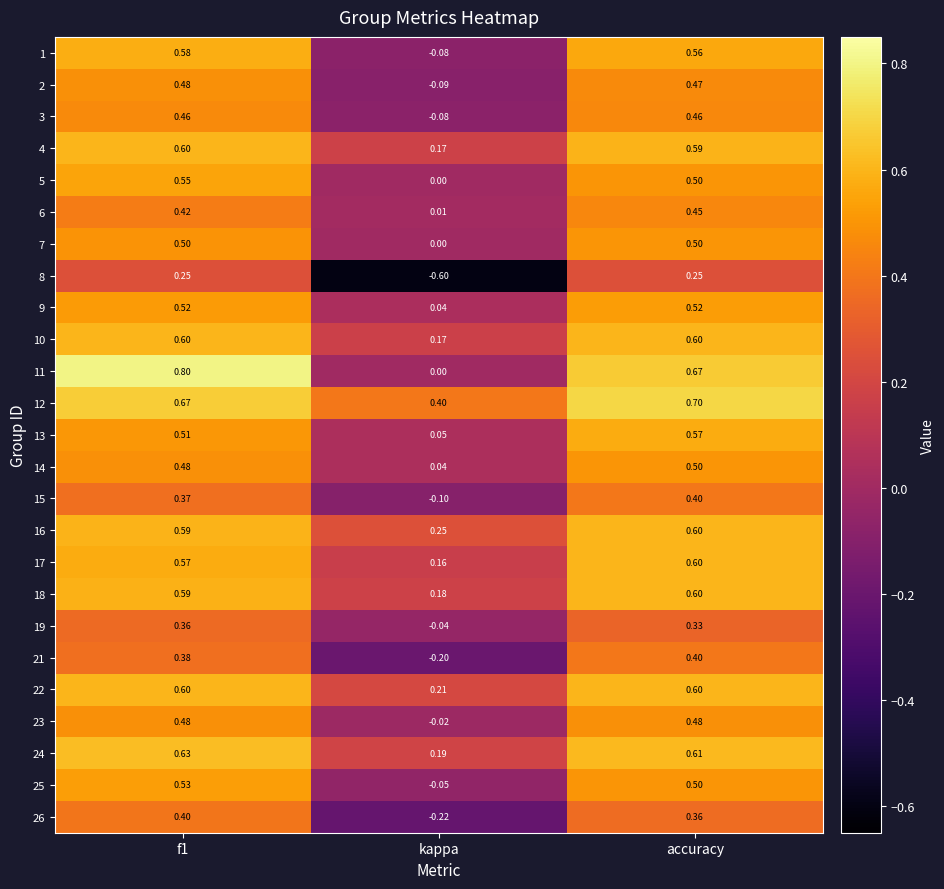

At which category is the sum across all series the highest?

f1